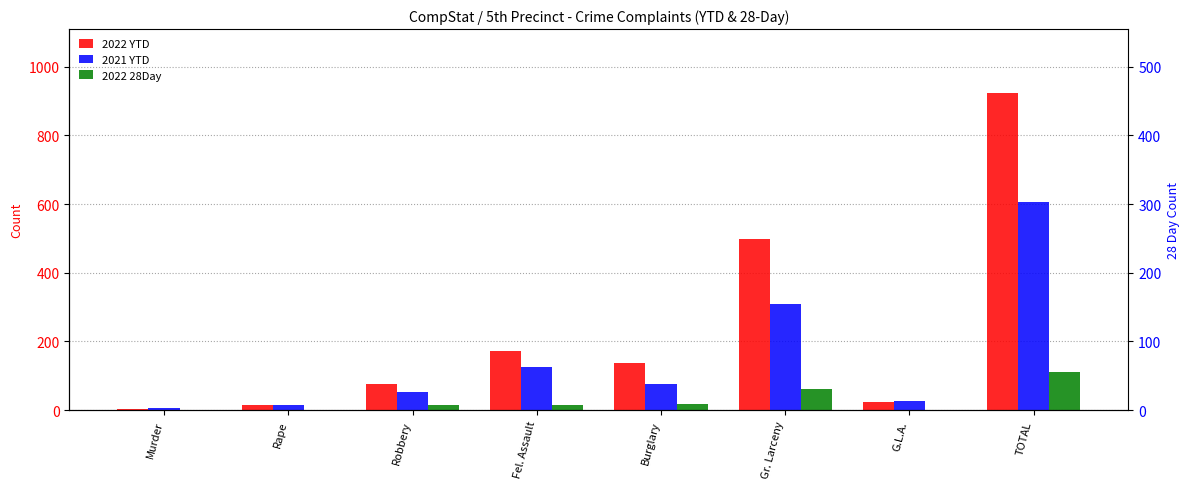

How many data points does each series have?

8